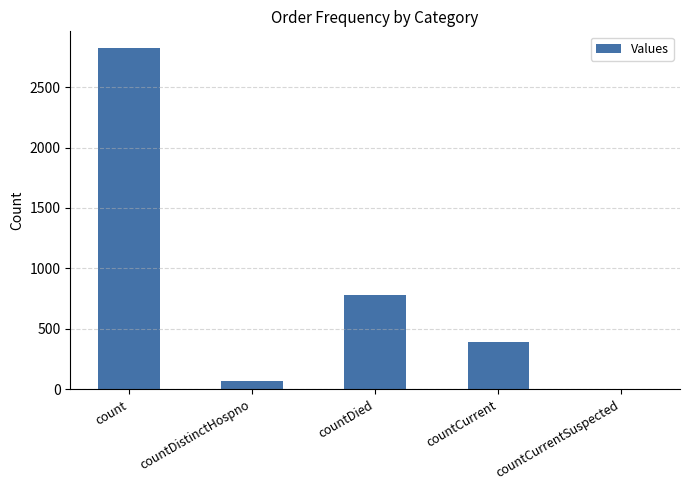

Where is the data nearest to the value 1410?

countDied